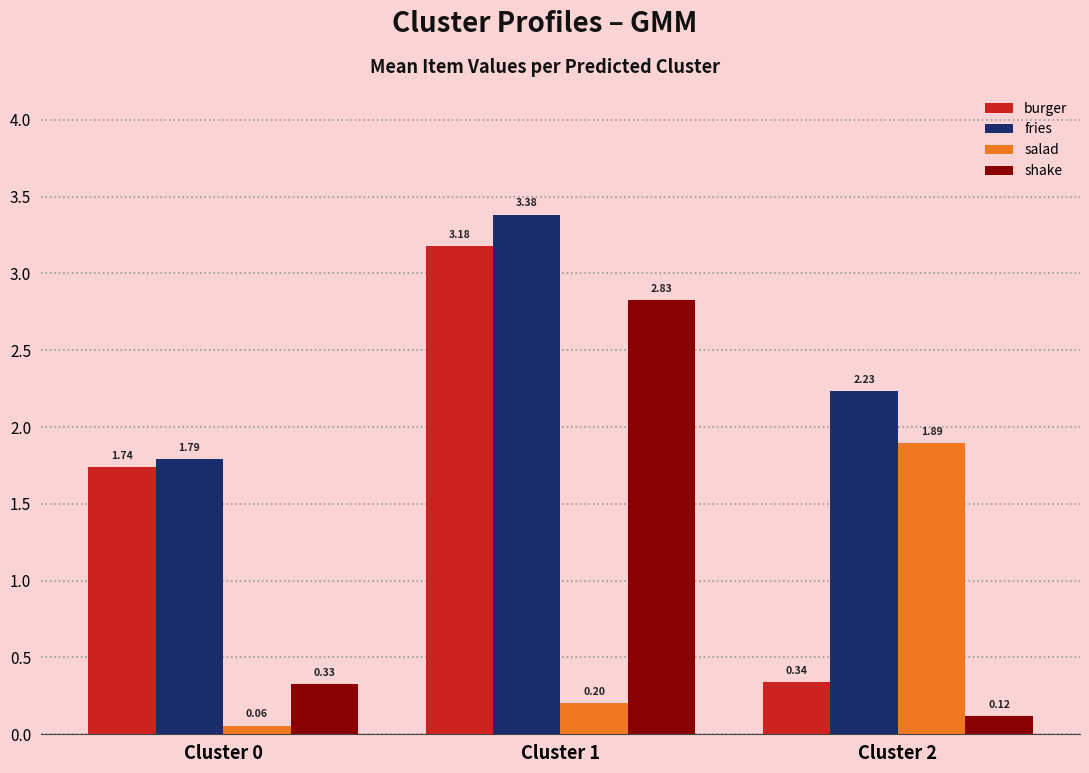

Which series has the largest range (max minus min)?

burger